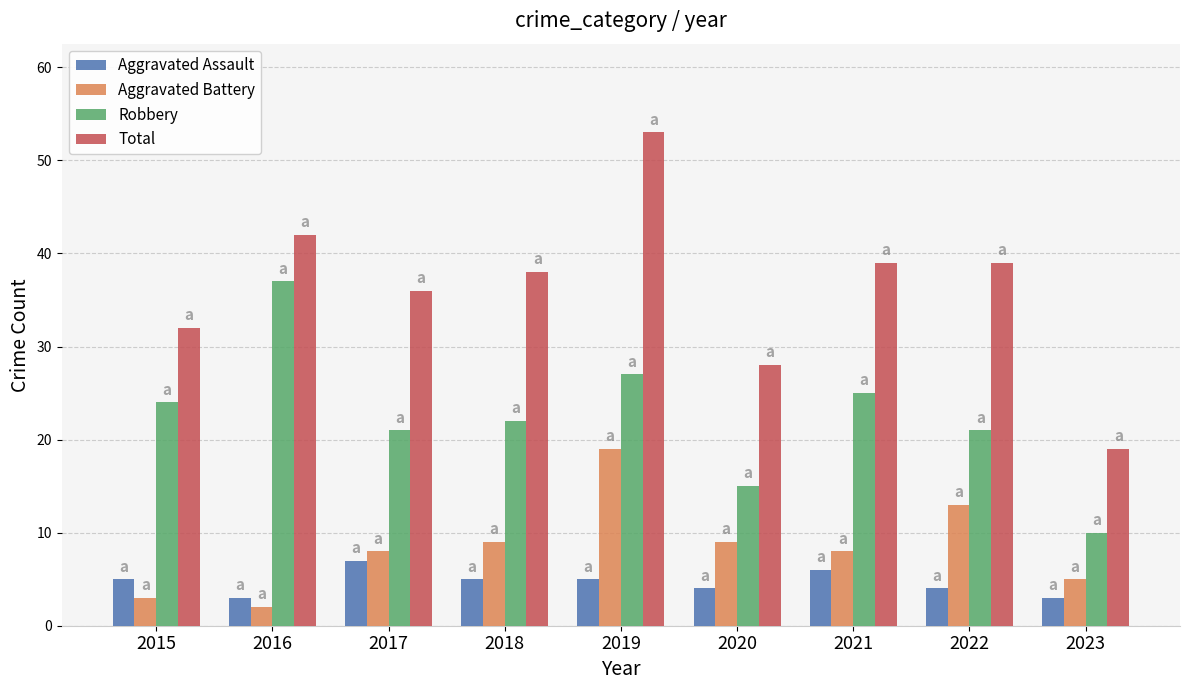

At which category is the sum across all series the highest?

2019